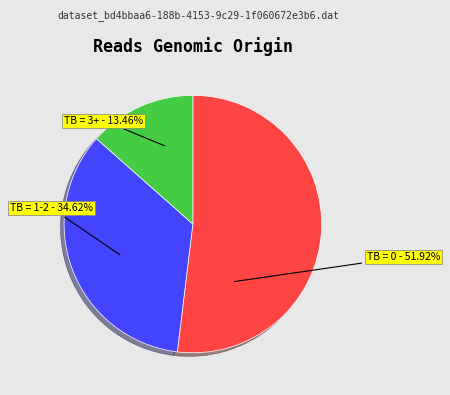

Does any single category account for the majority?

Yes